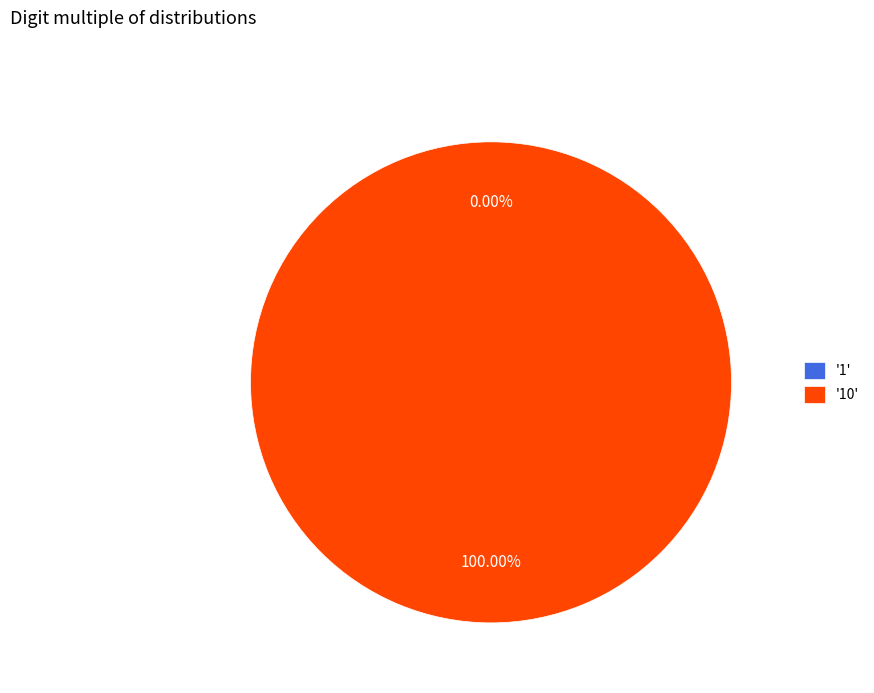

To the nearest percent, what is the combined percentage of 10 and 1?

100%